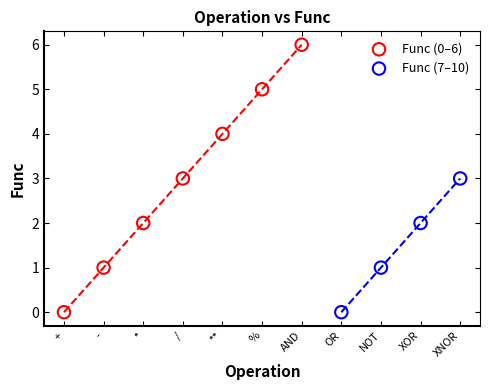

Which series reaches the maximum Y coordinate?

Func (0–6)